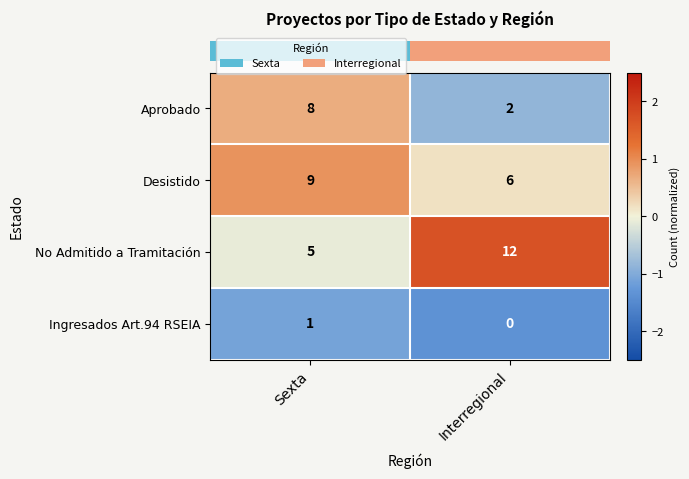

What is the sum of all Desistido values?

15